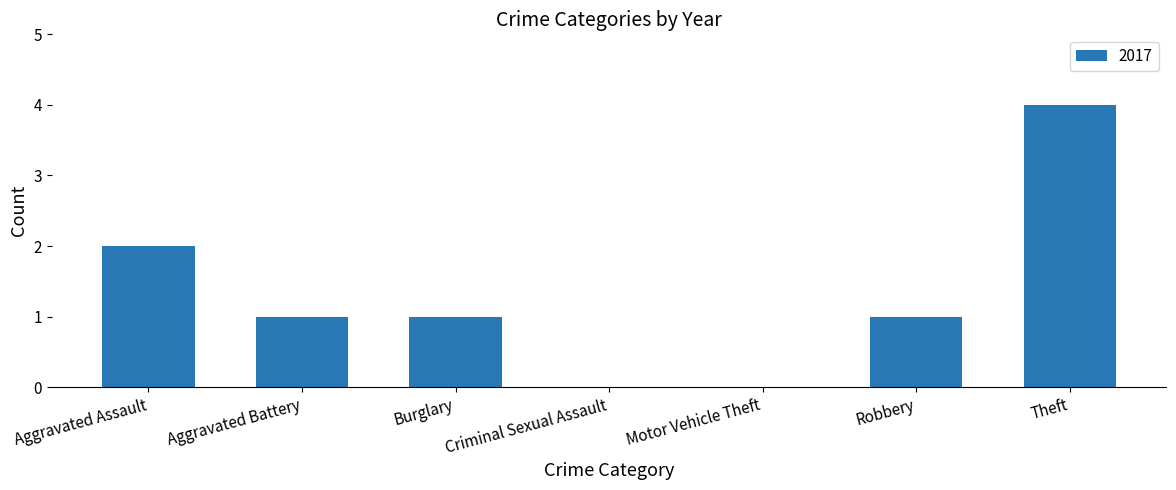

What is the greatest value displayed?

4